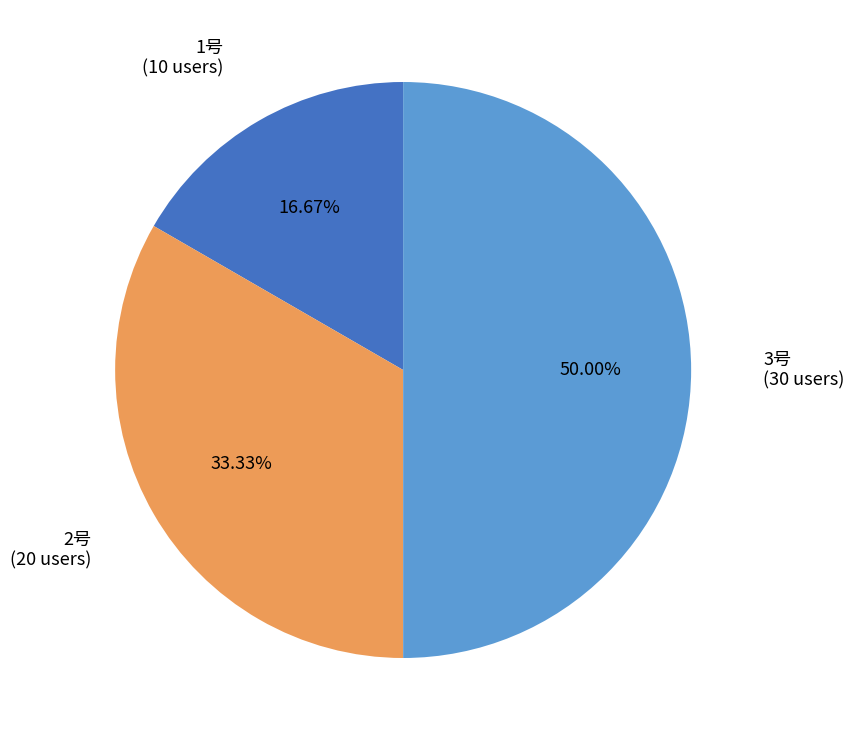

Which category has the biggest portion of the pie?

3号